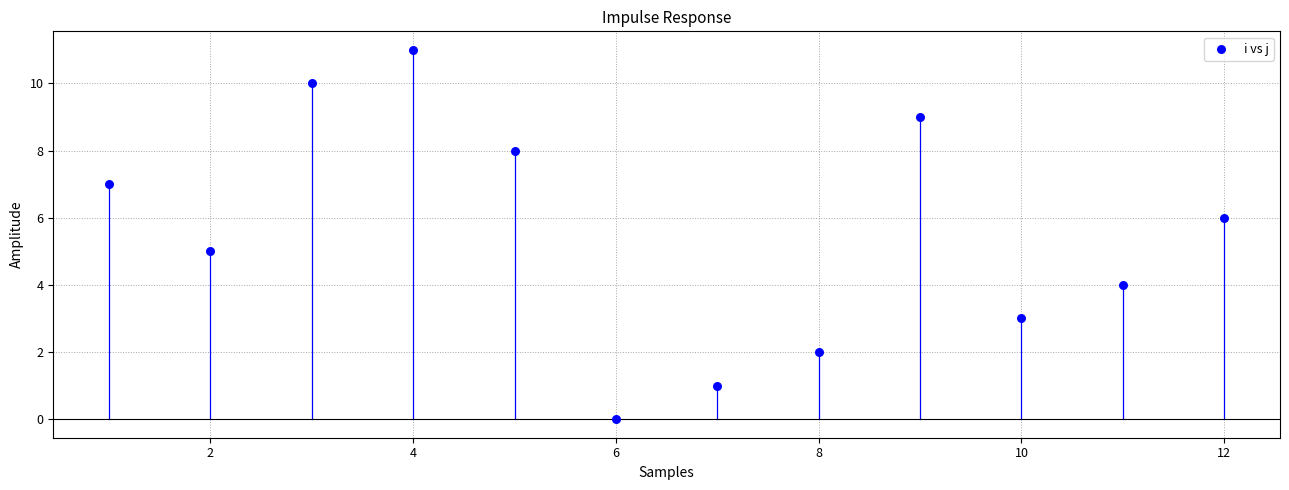

What is the average X value?

6